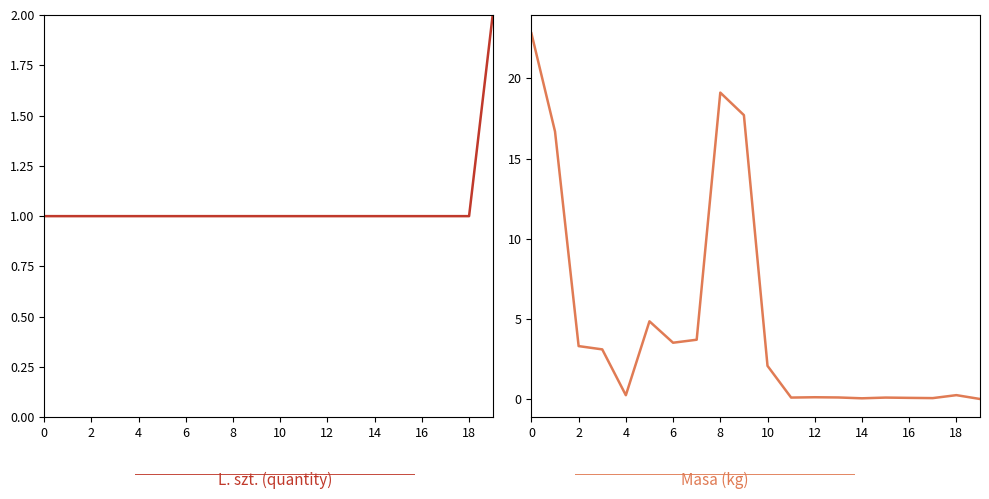

True or false: L. szt. has more than 1 points higher than both neighbors.

False